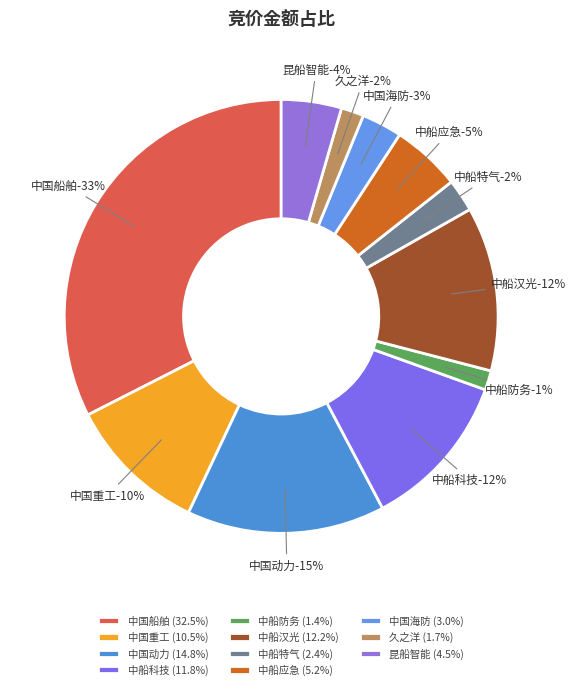

What percentage do 中船应急(300527) and 中船汉光(300847) together represent?

17.4%